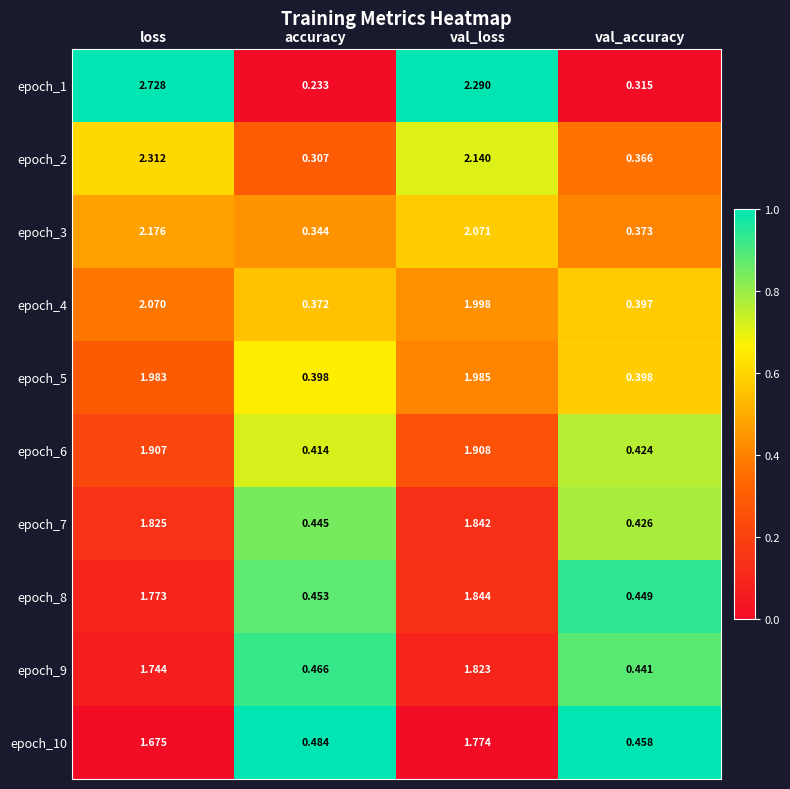

At which category does the chart reach its minimum across all series?

accuracy